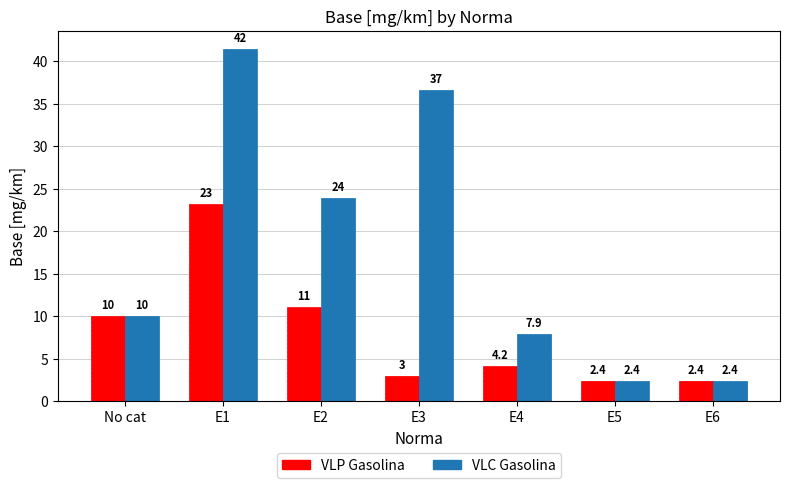

Rank the series at E4 from highest to lowest value.

VLC Gasolina, VLP Gasolina